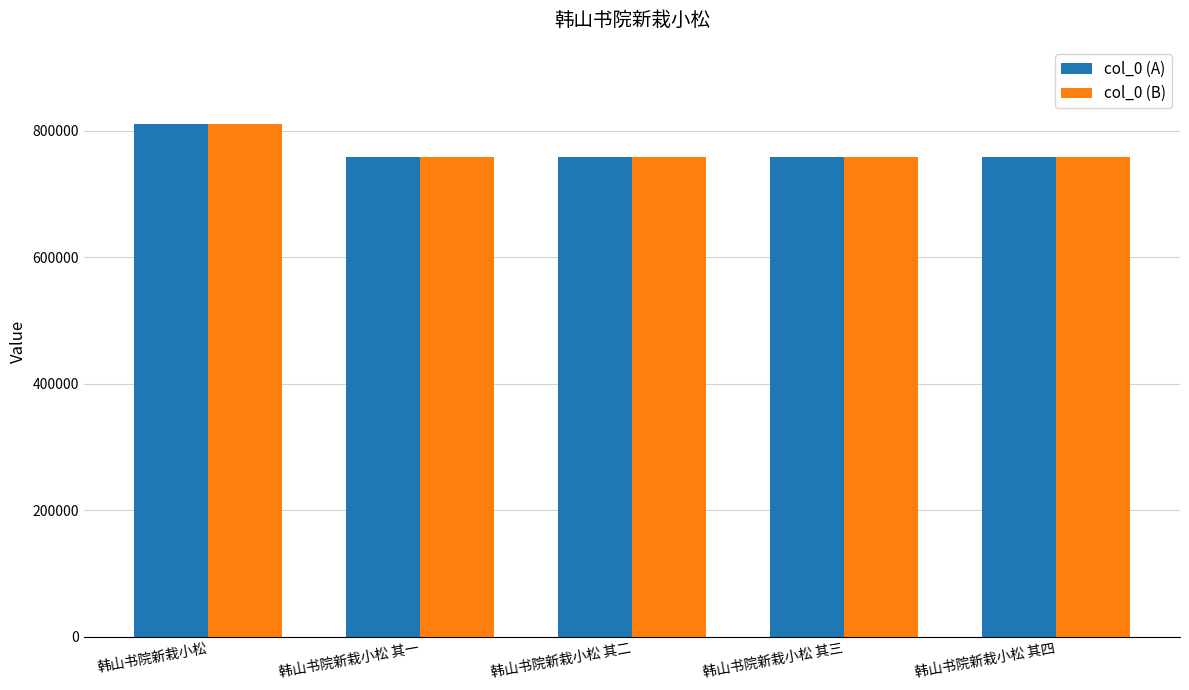

How many series are shown in this chart?

2